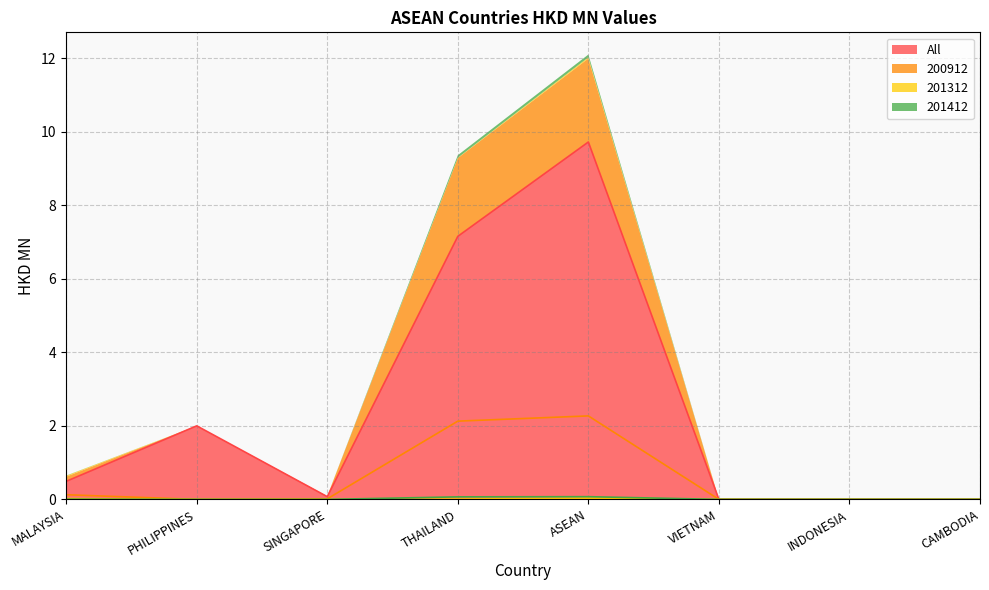

The 201412 series shows 0.1 at THAILAND. True or false?

False